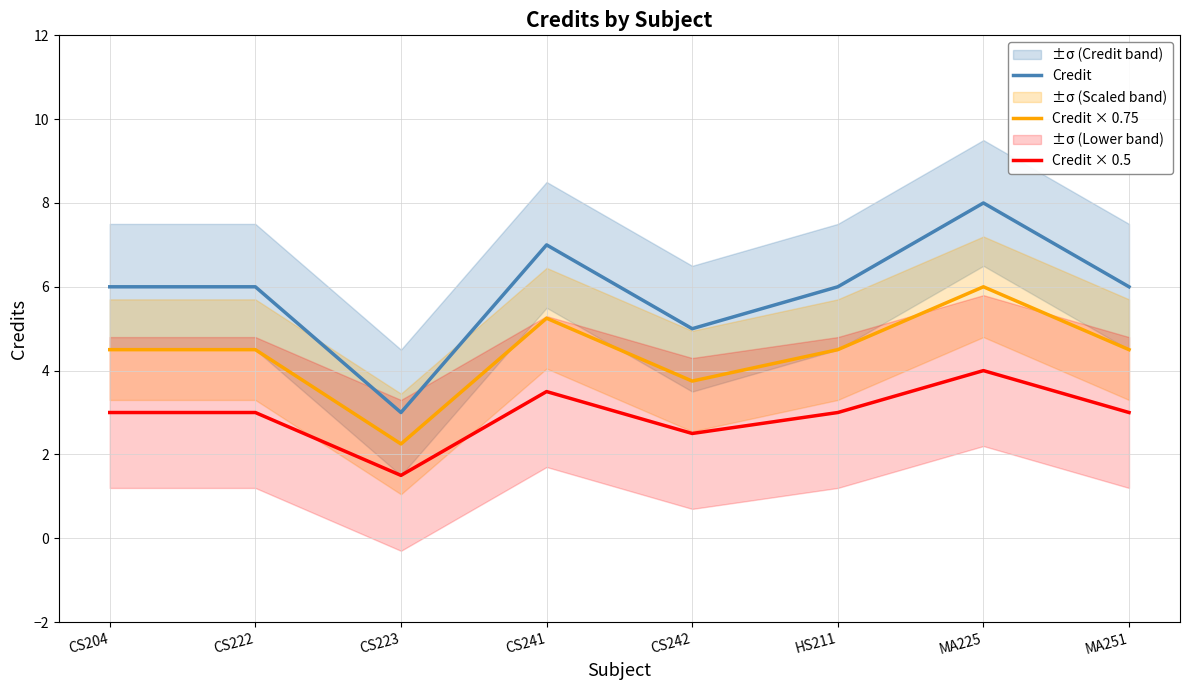

What is the minimum value for Credit?

3.0